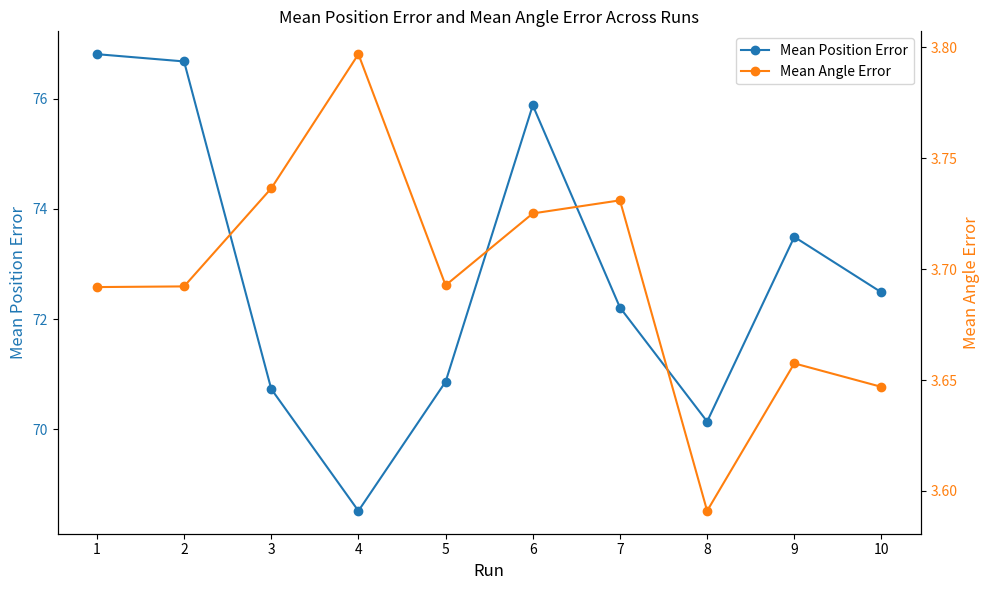

At which label does Mean Position Error reach its minimum?

4